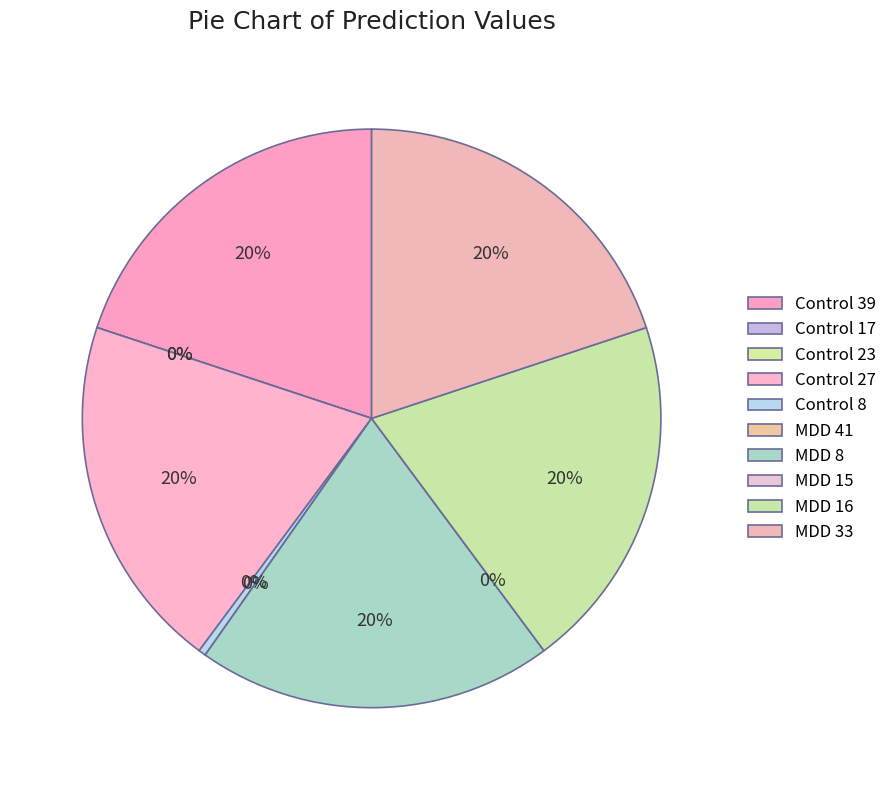

Count the number of slices in the pie.

10